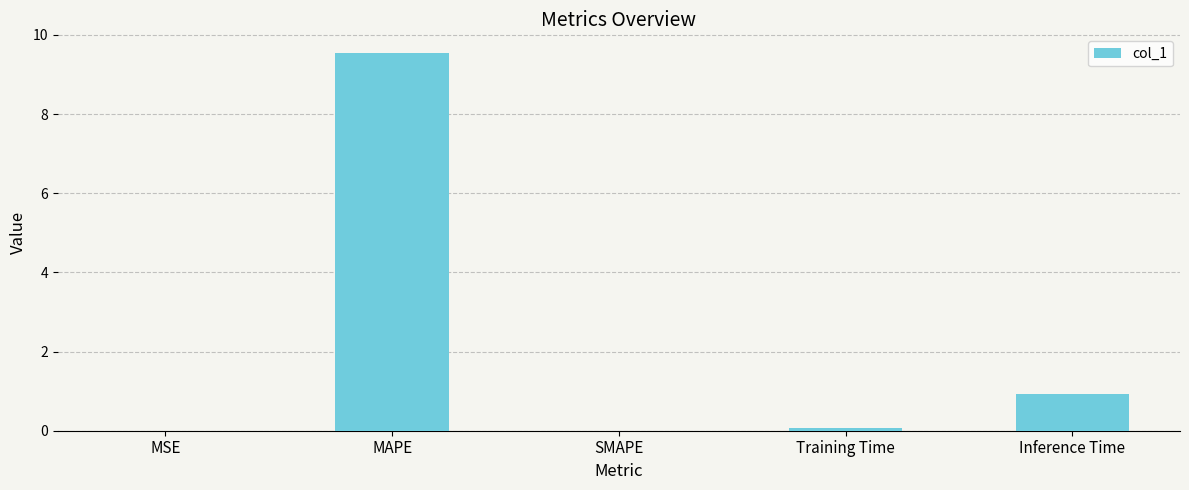

What is the average value?

2.1